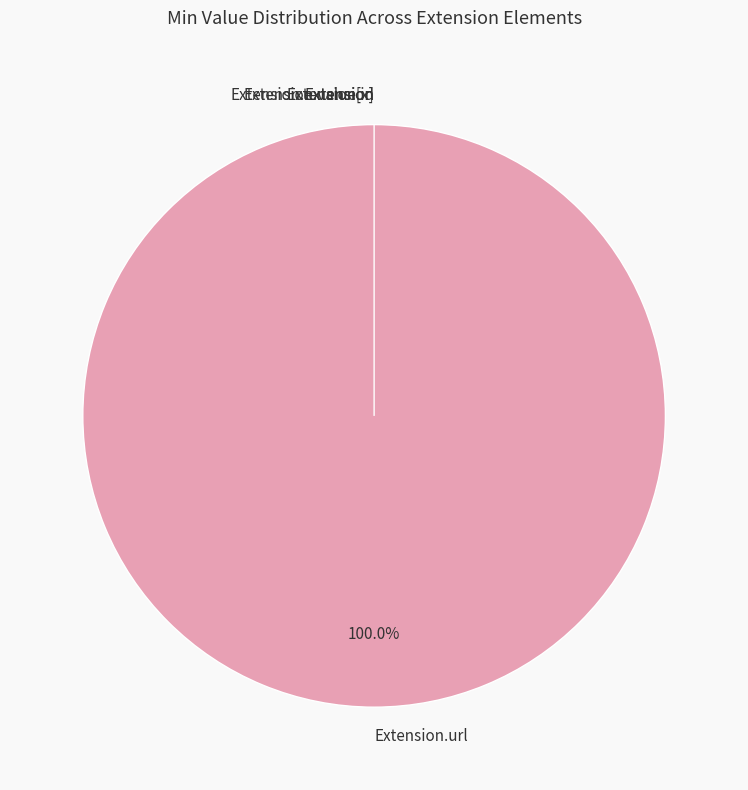

To the nearest percent, what is the difference between the largest and smallest slice percentages?

100%